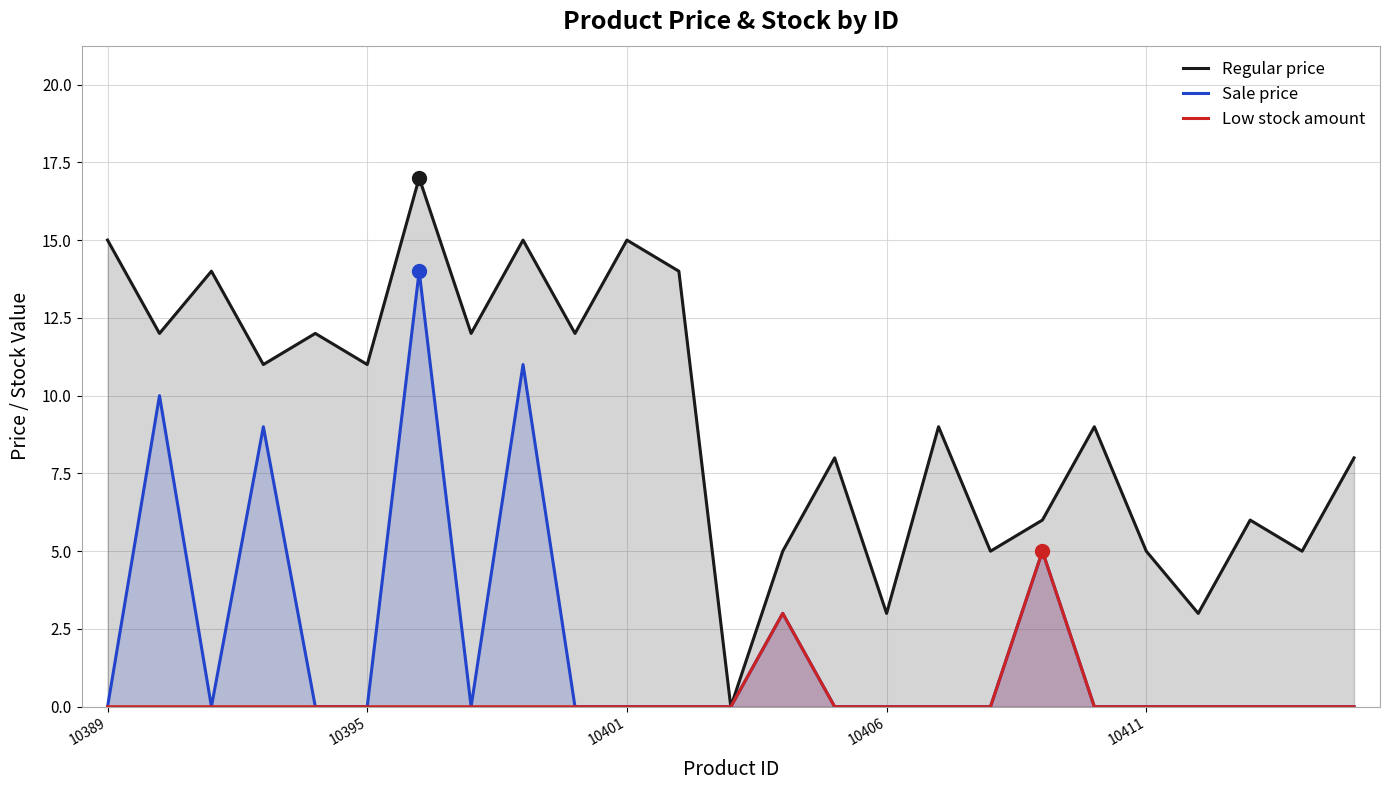

Is the value of Regular price at 10 greater than the value of Sale price at 9?

Yes